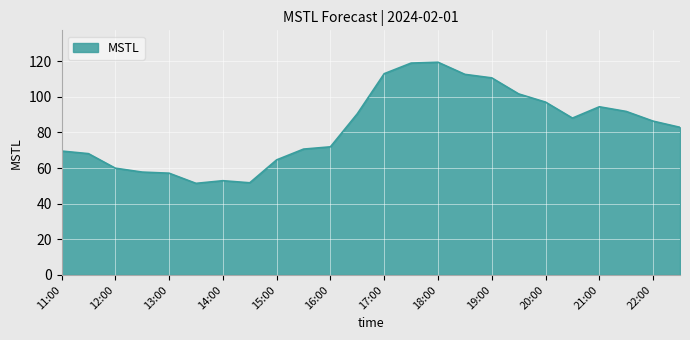

Count the number of values greater than 86.

12